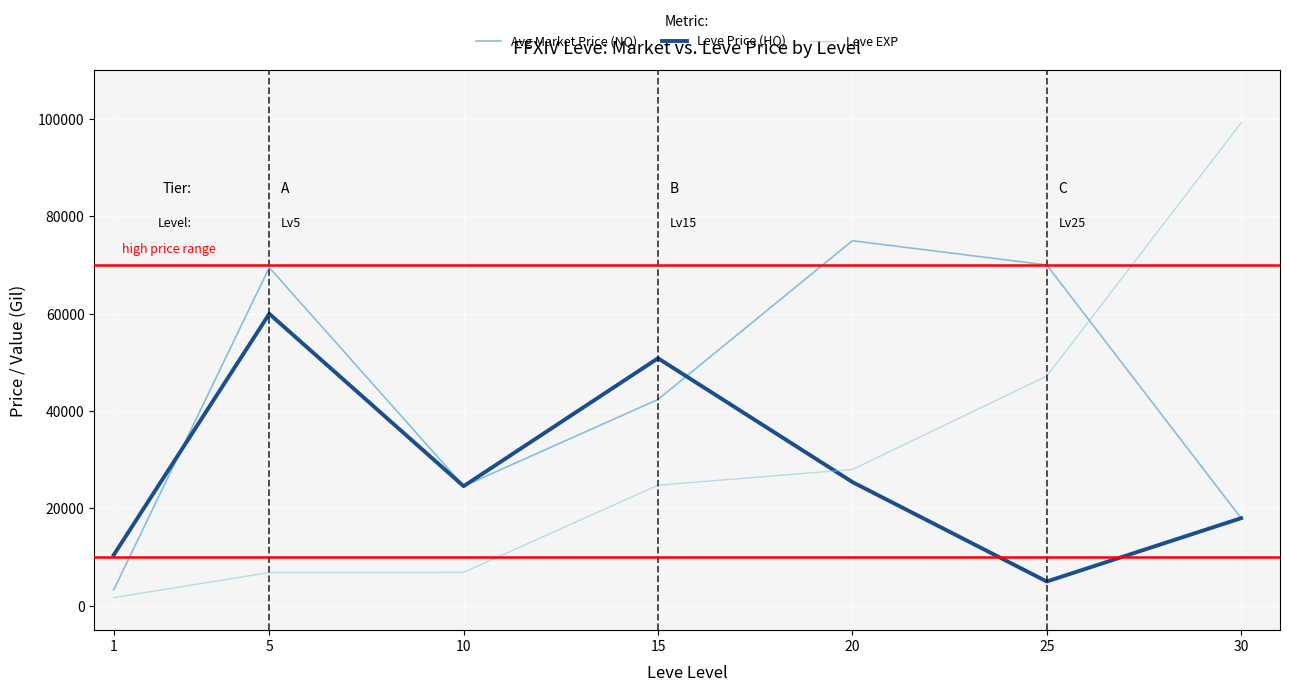

The value of Avg Market Price (NQ) at 1 is 3307.0. True or false?

True